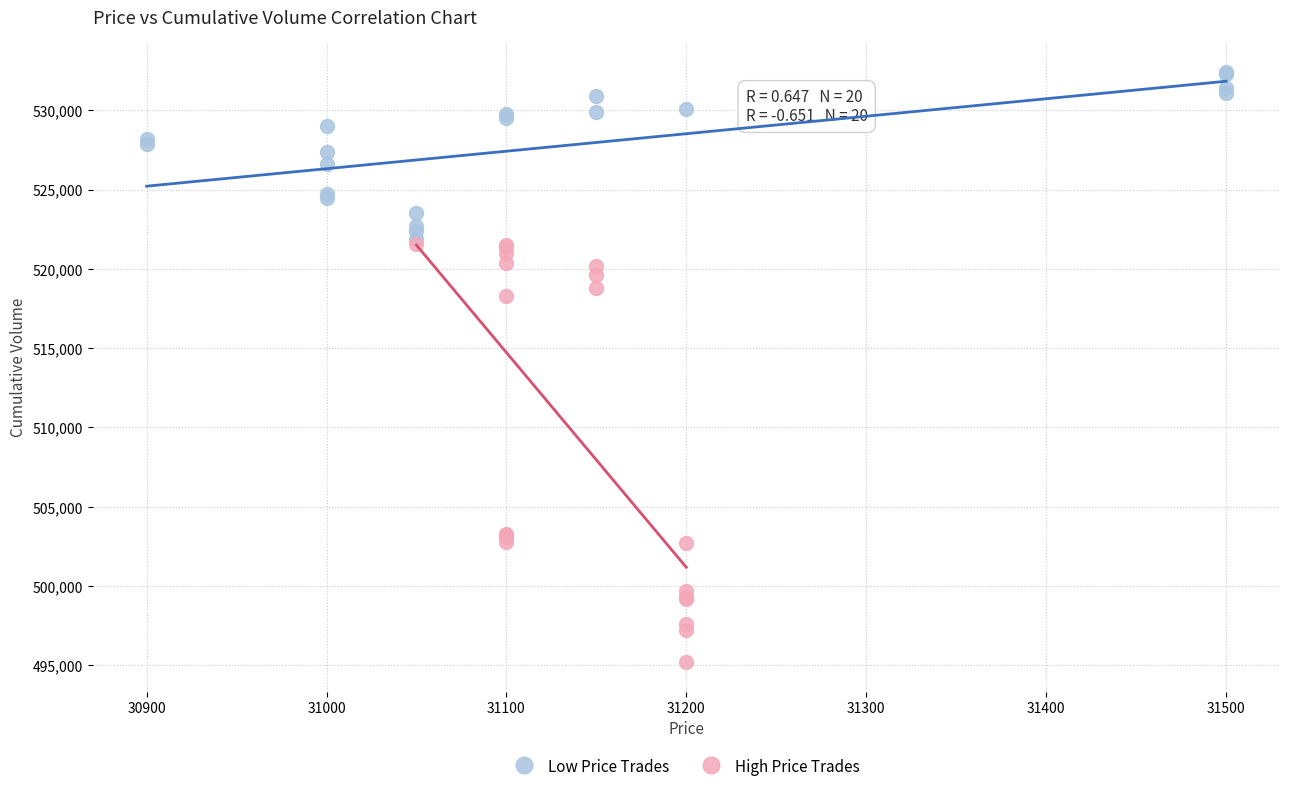

Which series has the widest spread of Y values?

High Price Trades